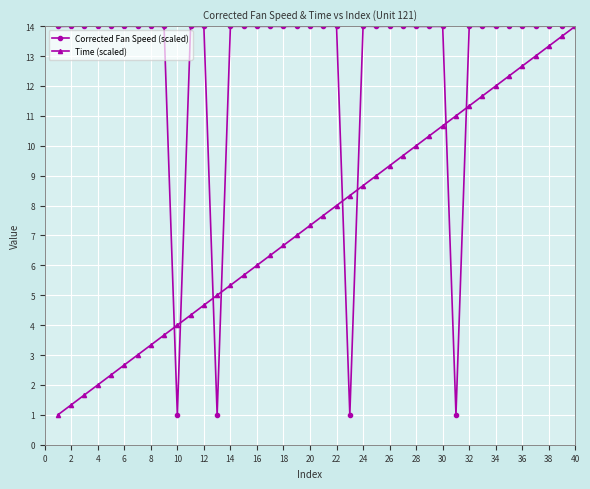

What is the difference between the second highest and minimum values in the Time (scaled) series?

12.7